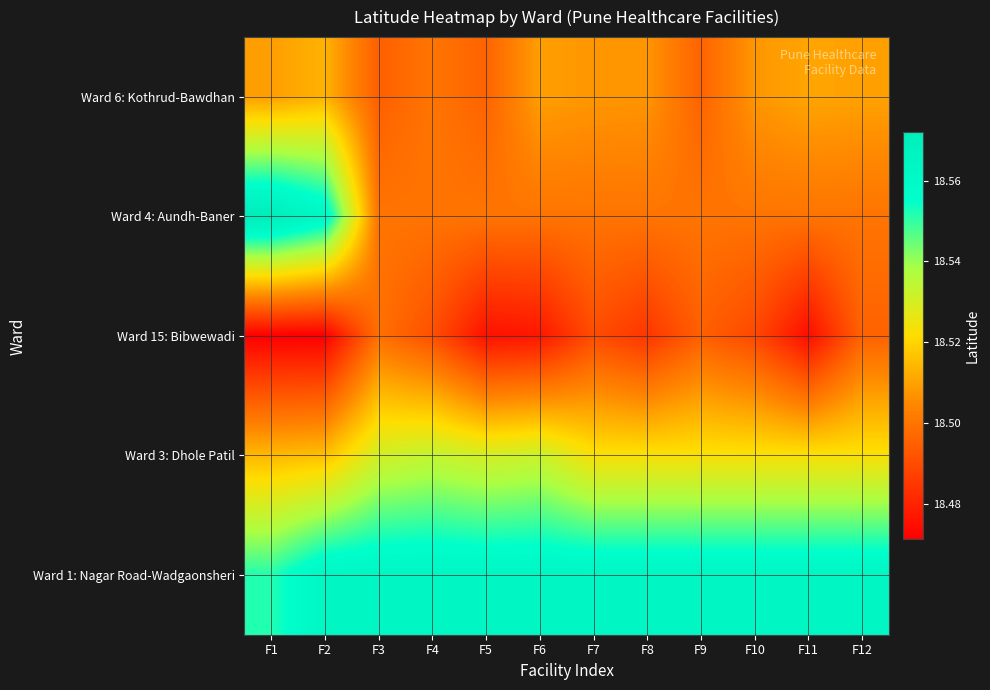

Which category has the highest value across all series?

F1